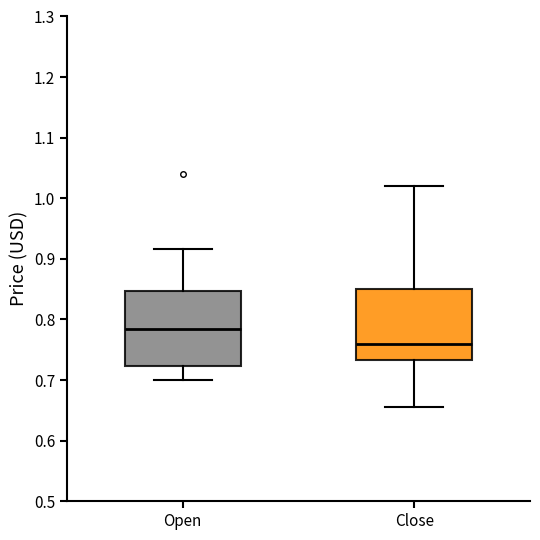

Which box has the lowest median line?

Close